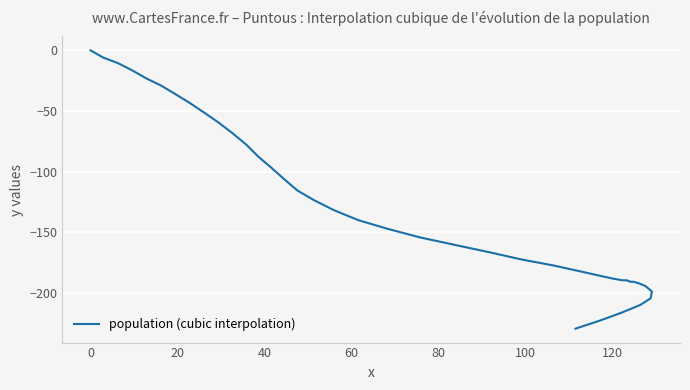

Reading right to left, extract all data points from this chart.

-229.2	-222.7	-216.2	-209.7	-204.2	-198.6	-194.1	-191.7	-190.6	-190.5	-189.4	-189.3	-188.1	-185.7	-182.0	-177.2	-172.3	-166.2	-160.1	-154.1	-146.9	-139.8	-131.6	-123.5	-115.4	-106.2	-96.9	-87.8	-77.5	-68.3	-59.0	-50.9	-43.0	-36.0	-29.1	-23.2	-16.3	-10.5	-5.9	0.0